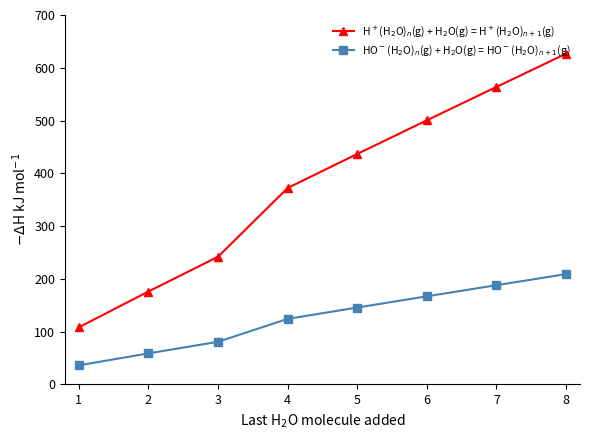

What is the minimum value for H$^+$(H$_2$O)$_n$(g) + H$_2$O(g) = H$^+$(H$_2$O)$_{n+1}$(g)?

108.0